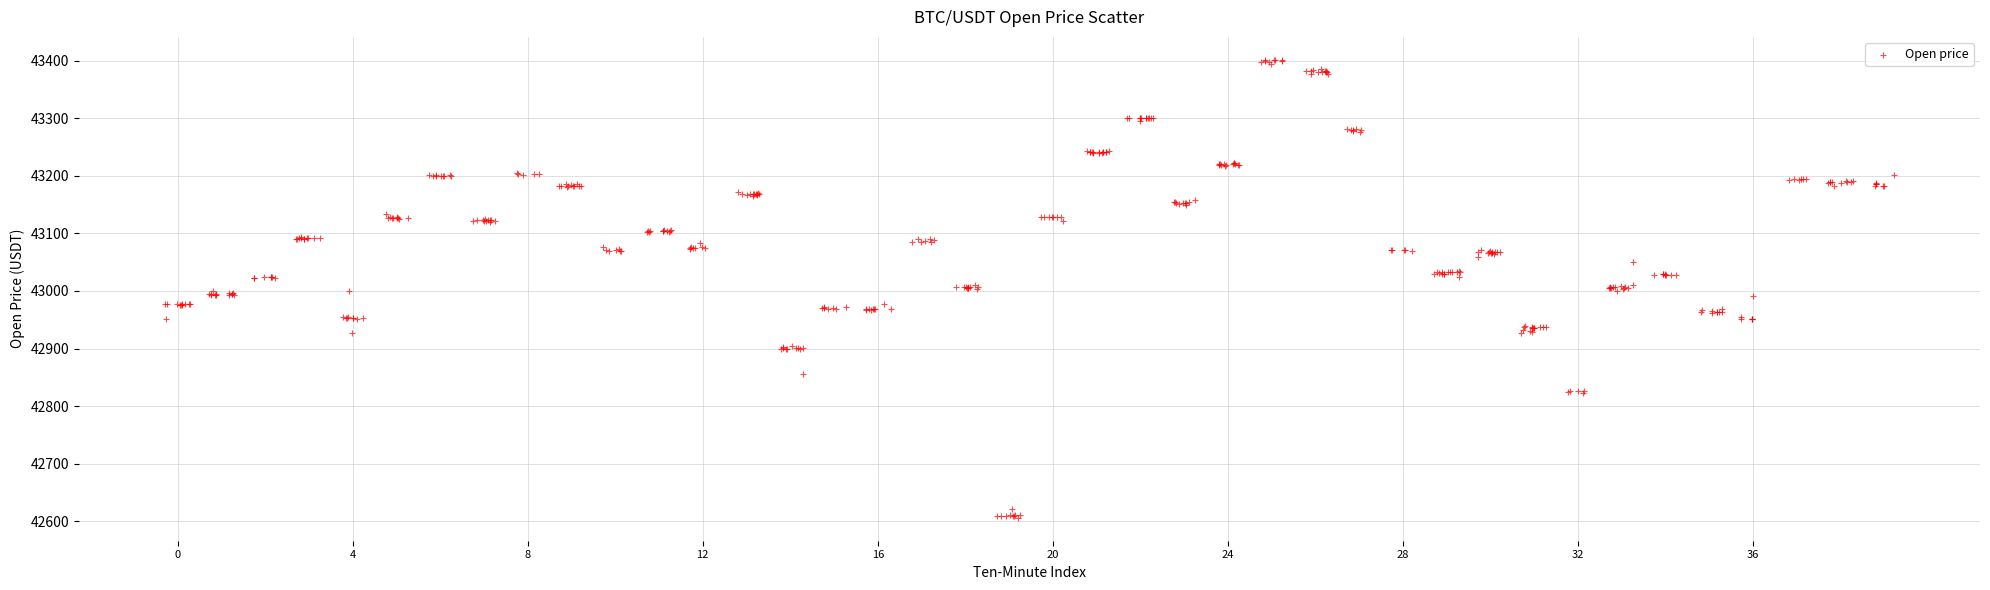

What is the range of X values (max minus min)?

39.5